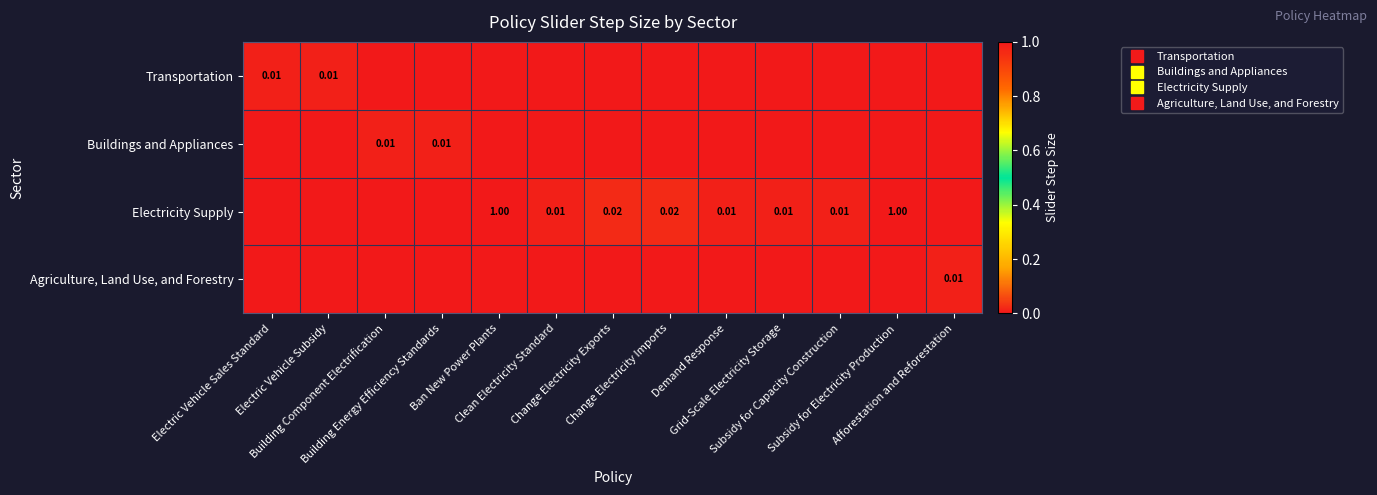

Is it true that Buildings and Appliances equals 0.0 at Grid-Scale Electricity Storage?

True